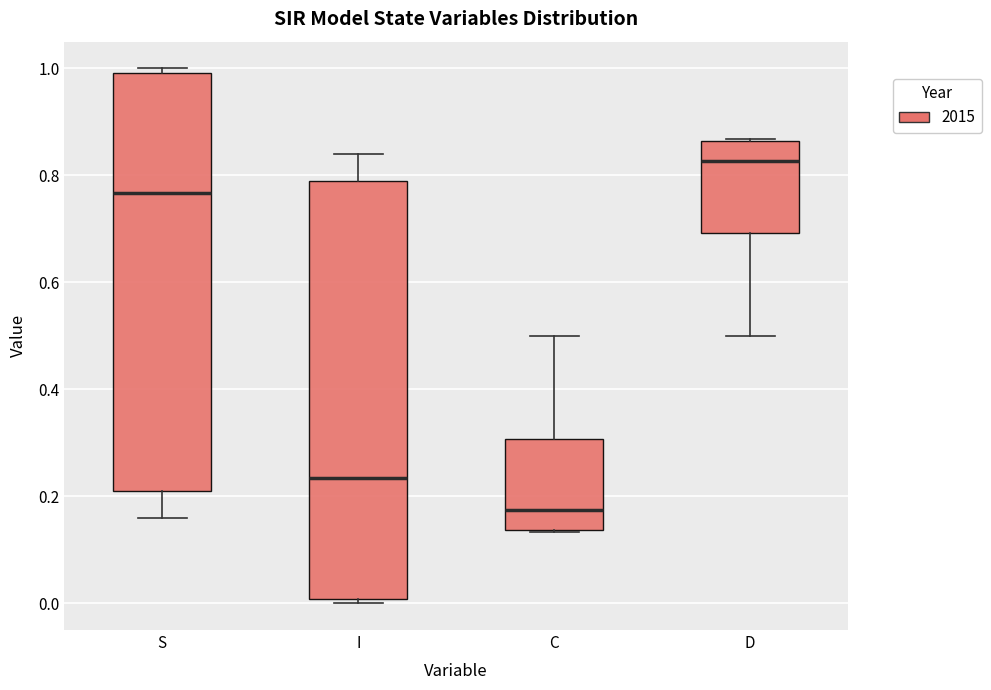

Which box has the lowest median line?

C